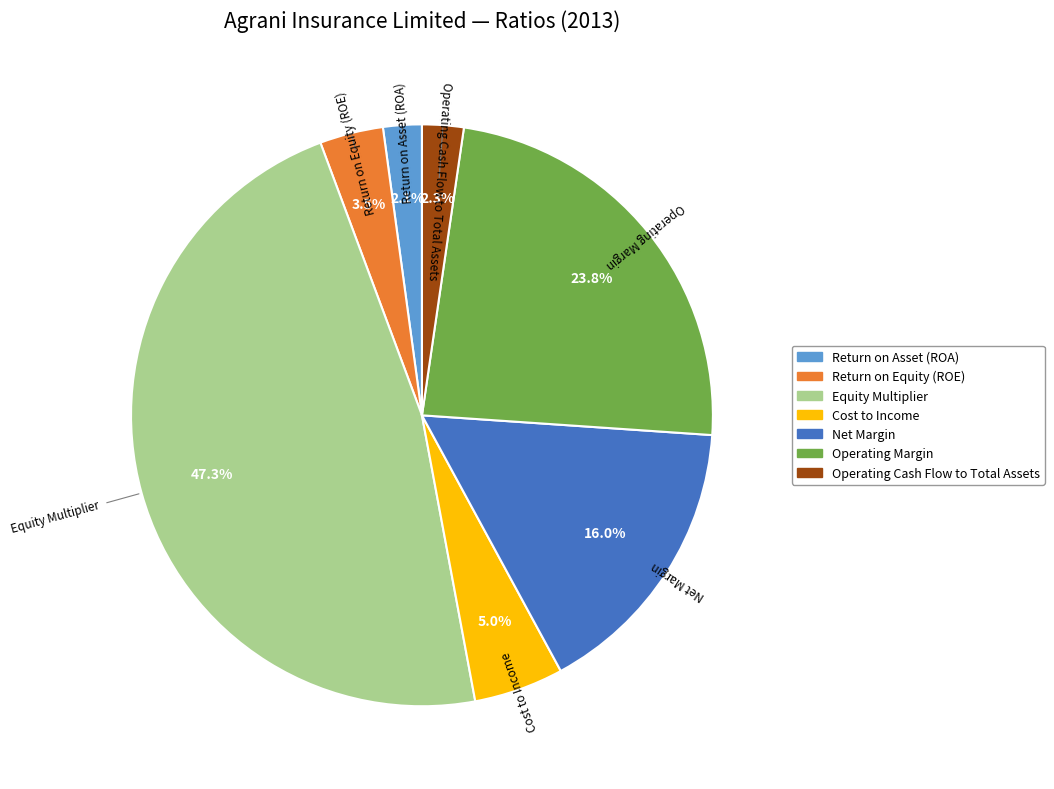

What percentage is NOT represented by Return on Asset (ROA)?

97.9%